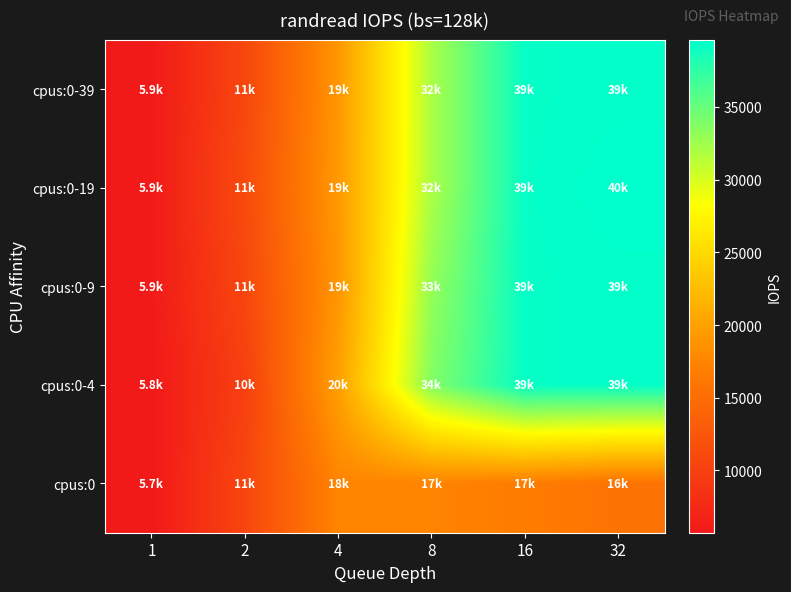

Reading left to right, what are all the values shown in this chart?

cpus:0-39: 1=5876	2=10800	4=19100	8=32000	16=39300	32=39400
cpus:0-19: 1=5859	2=11200	4=19300	8=32000	16=39300	32=39600
cpus:0-9: 1=5893	2=10800	4=19000	8=33000	16=39300	32=39400
cpus:0-4: 1=5760	2=10000	4=19900	8=33800	16=39300	32=39400
cpus:0: 1=5720	2=10700	4=17500	8=17400	16=16700	32=15700